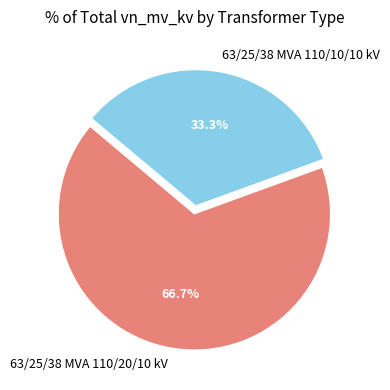

To the nearest percent, what portion does 63/25/38 MVA 110/10/10 kV represent?

33%